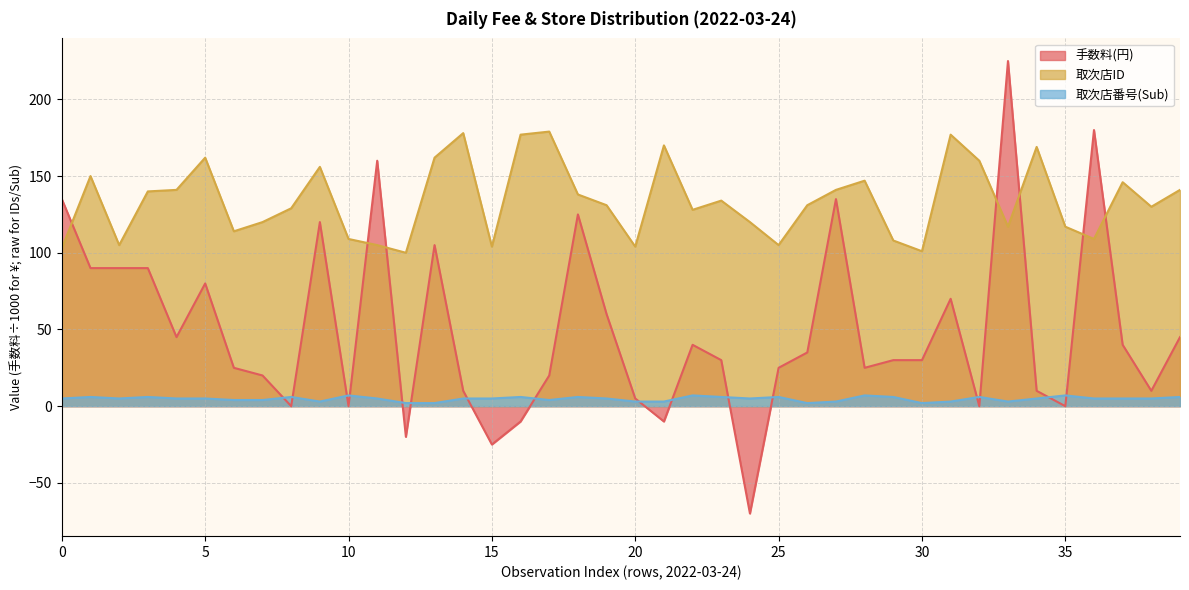

Does the chart have visible grid lines?

Yes